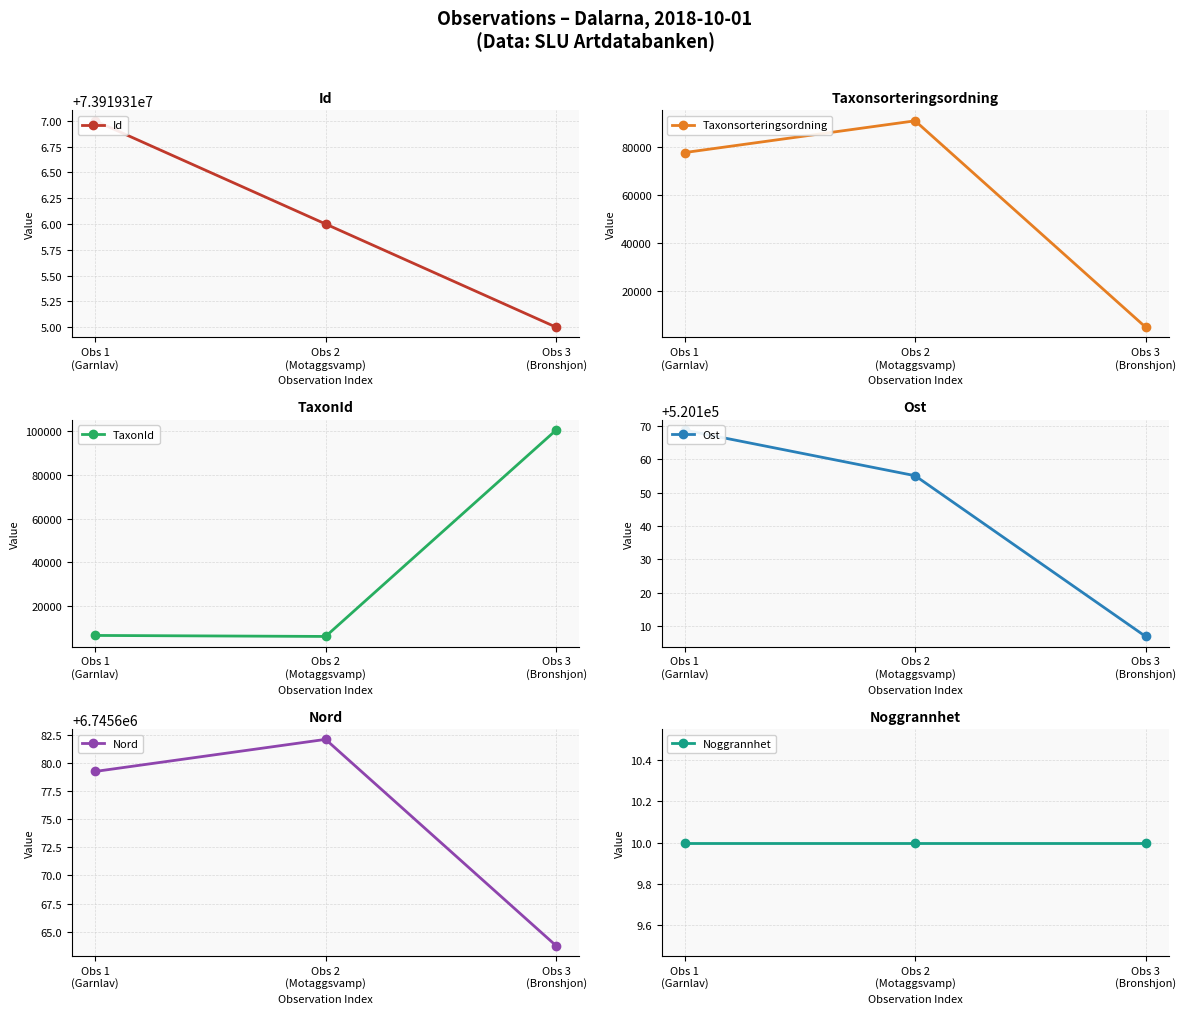

Which category has the highest value in the Ost series?

Obs 1
(Garnlav)